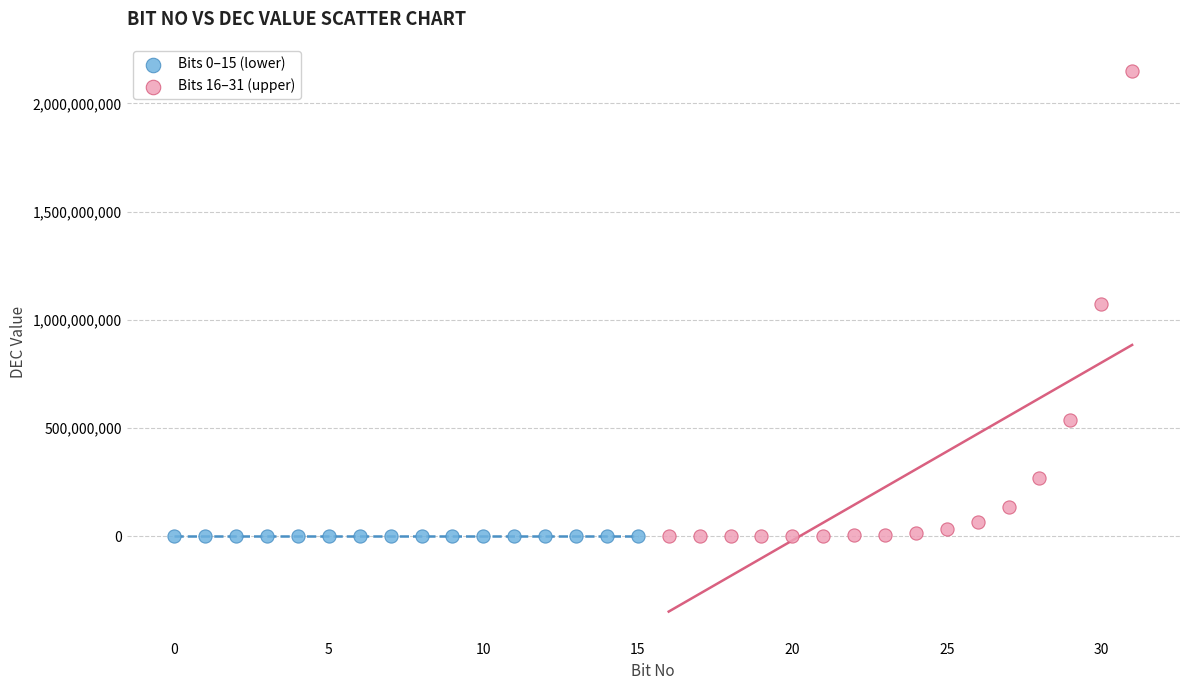

Which series reaches the maximum Y coordinate?

Bits 16–31 (upper)